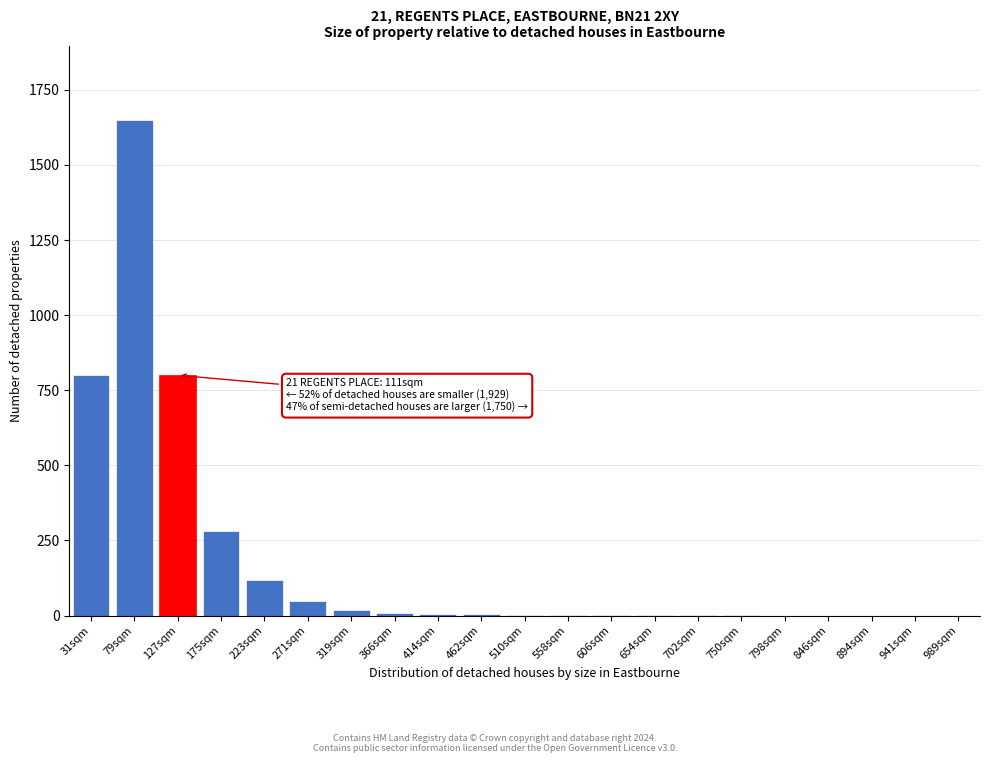

What is the sum of all values?

3750